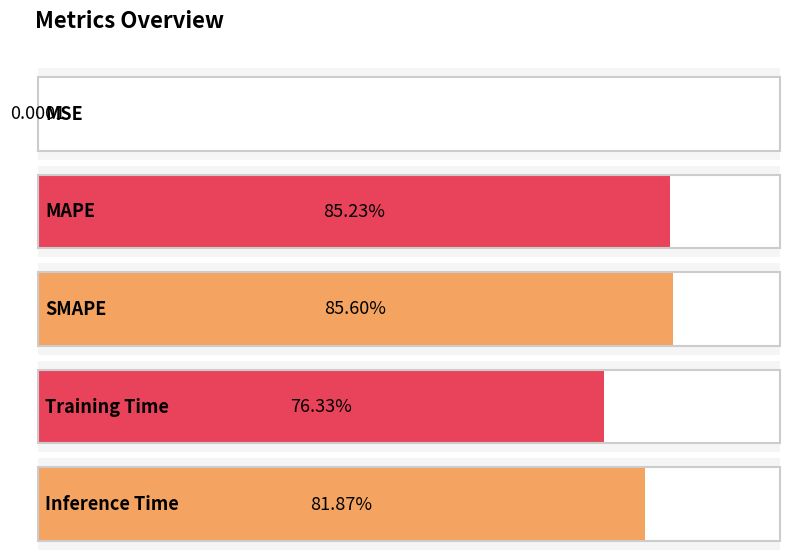

Rank the categories by value from highest to lowest.

SMAPE, MAPE, Inference Time, Training Time, MSE